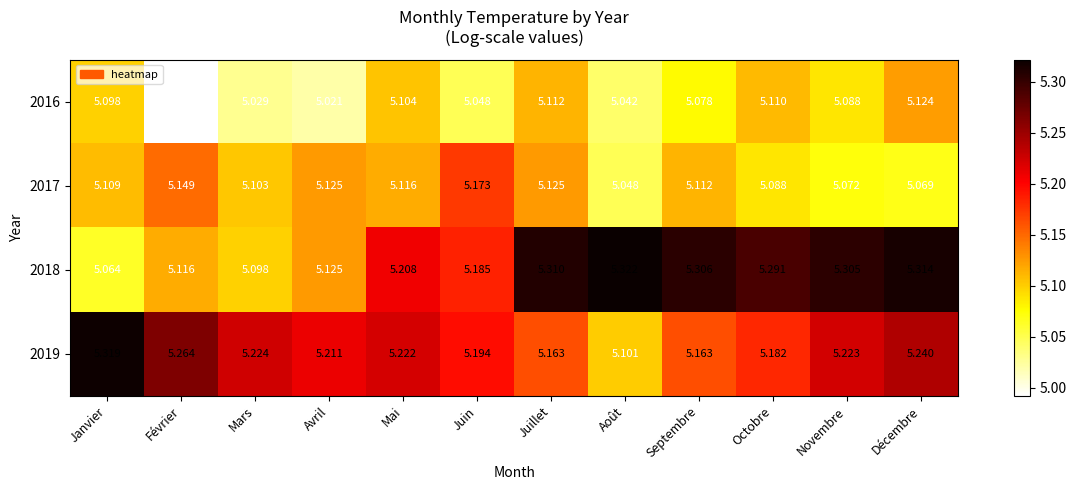

At how many categories does at least one series exceed 5?

12